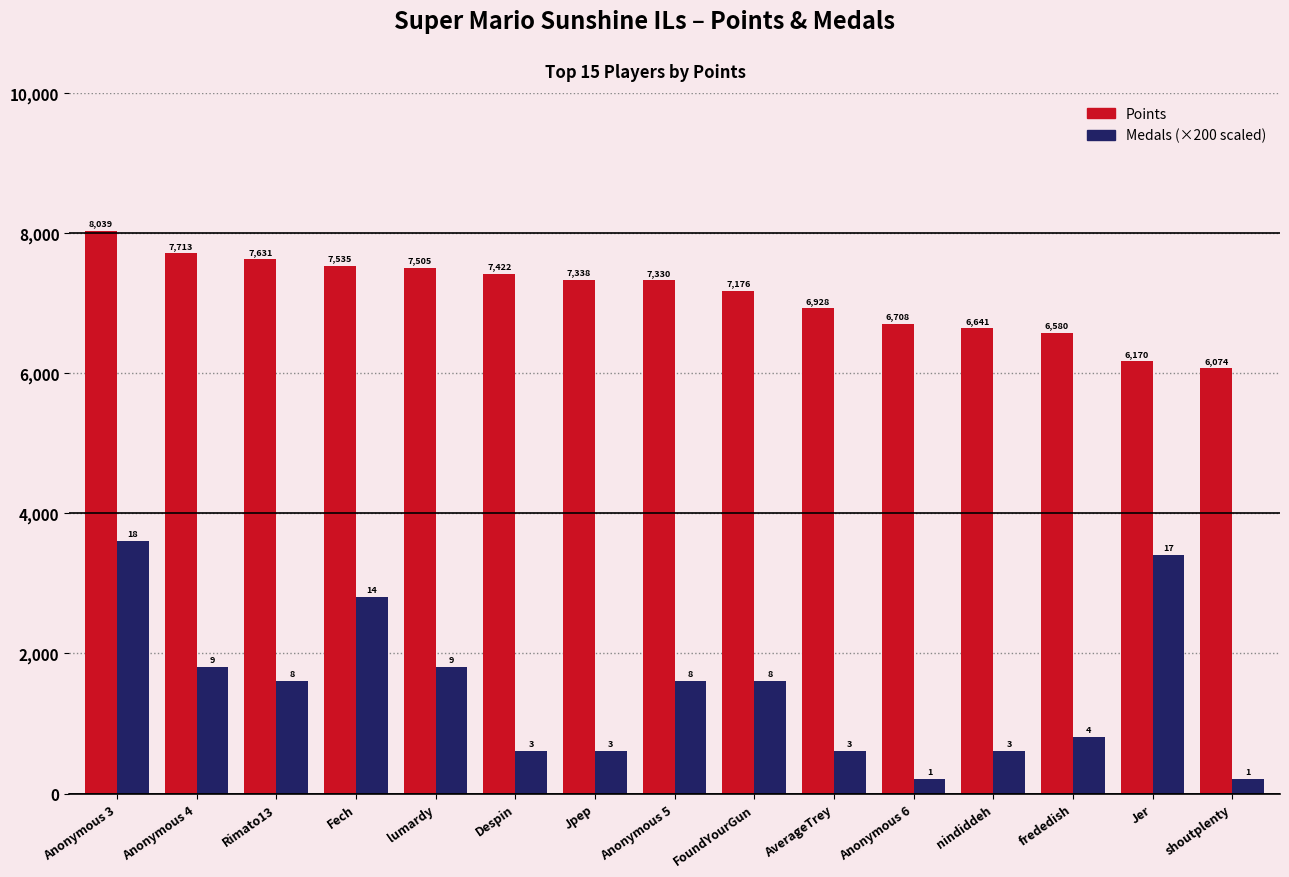

Which category has the highest value across all series?

Anonymous 3